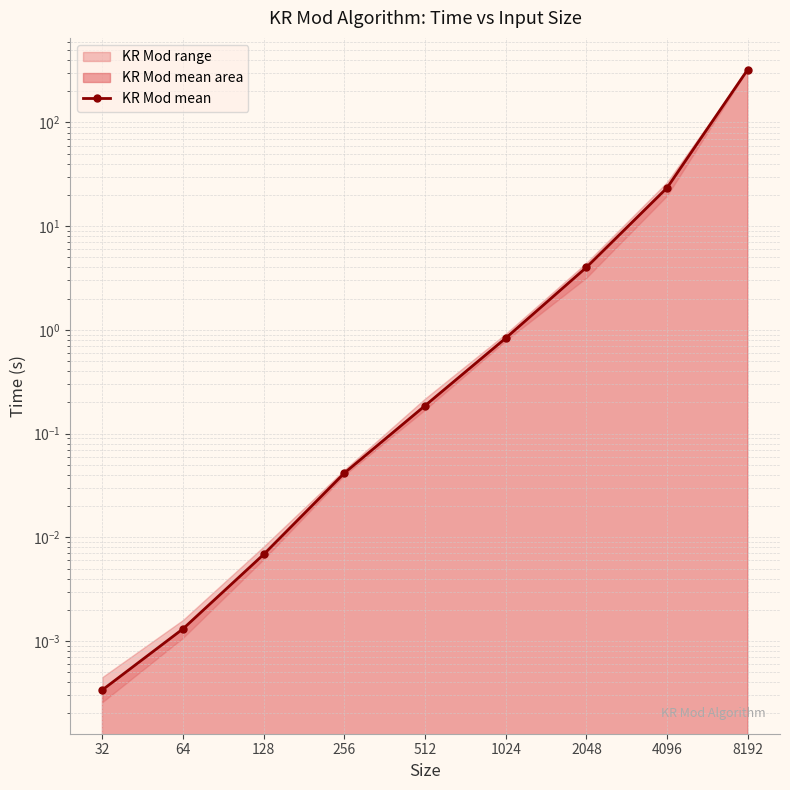

Which label corresponds to the smallest value in the chart?

32